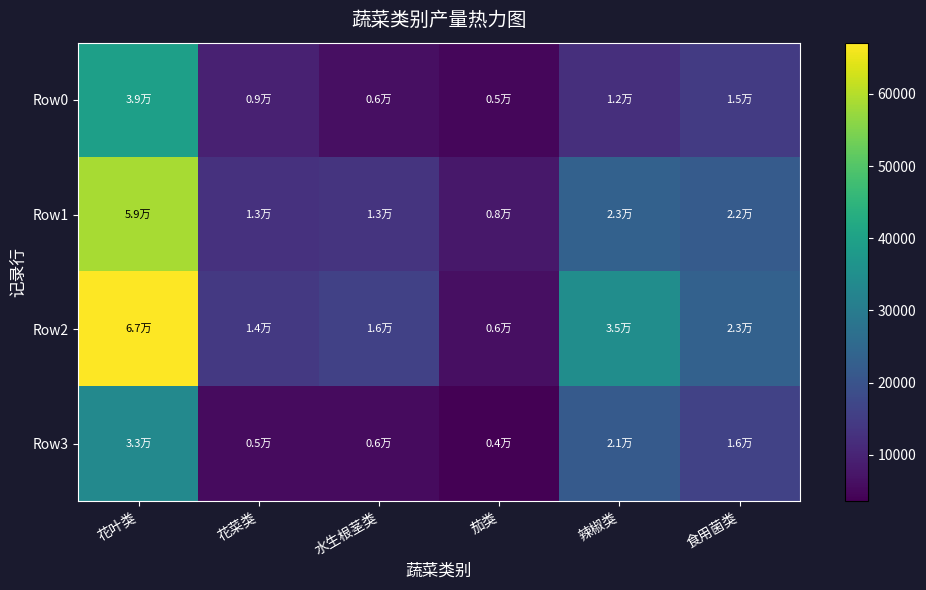

Rank the series at 茄类 from highest to lowest value.

Row1, Row2, Row0, Row3